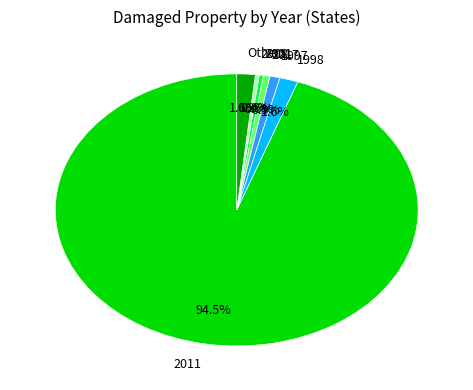

What percentage is NOT represented by 1998?

98.4%